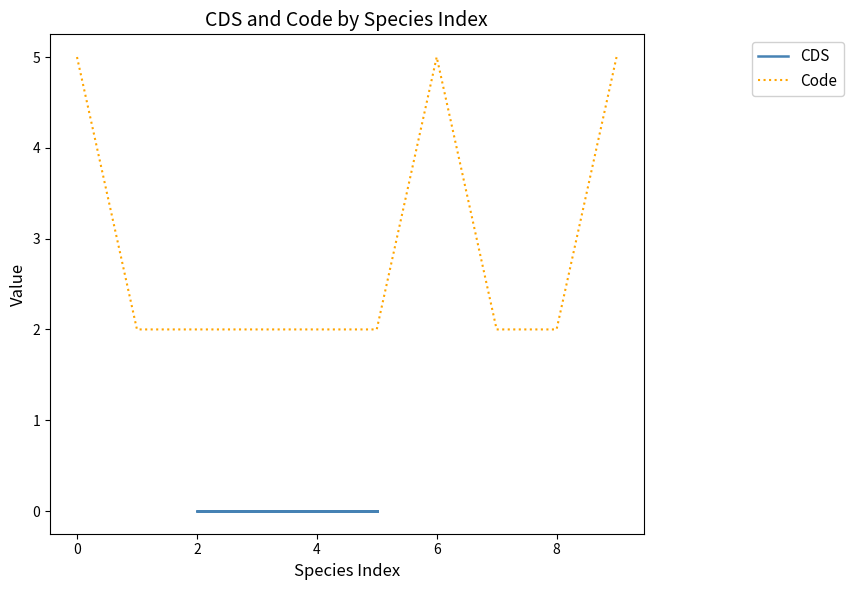

At how many categories does at least one series exceed 0?

10